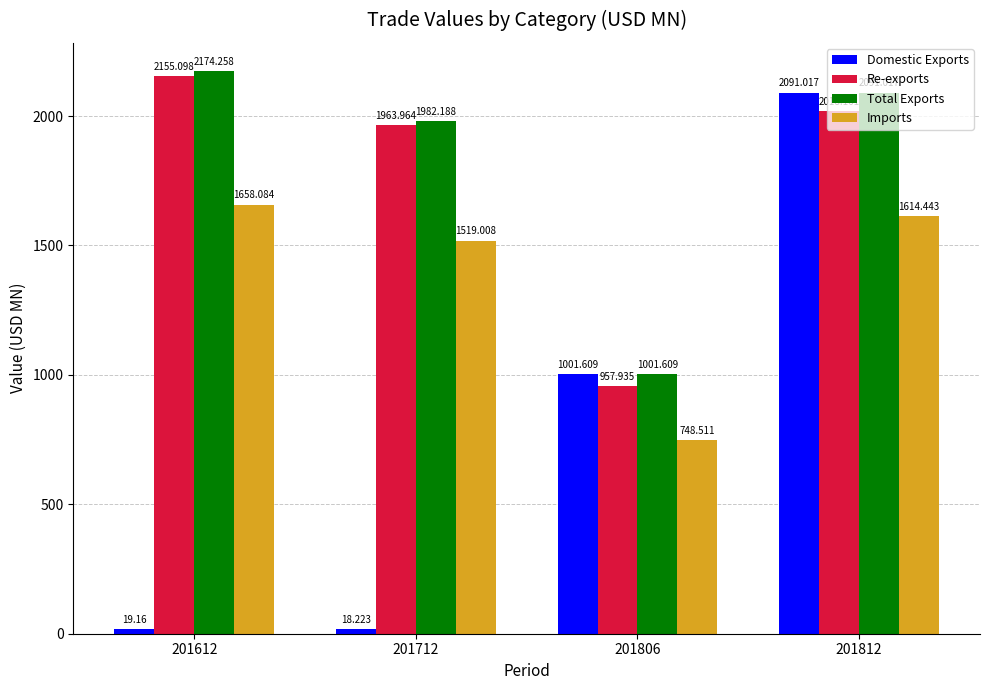

Reading right to left, transcribe all the data shown in this chart.

Domestic Exports: 2091.0	1001.6	18.2	19.2
Re-exports: 2018.2	957.9	1964.0	2155.1
Total Exports: 2091.0	1001.6	1982.2	2174.3
Imports: 1614.4	748.5	1519.0	1658.1